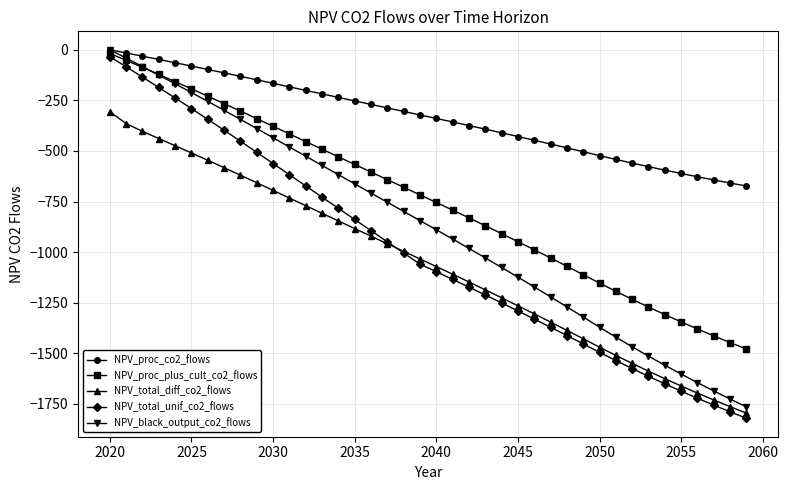

Reading right to left, what are all the values shown in this chart?

NPV_proc_co2_flows: -673.2	-658.4	-643.2	-627.5	-611.3	-594.7	-577.5	-559.9	-541.7	-523.0	-503.7	-484.6	-465.7	-447.1	-428.6	-410.4	-392.3	-374.4	-356.8	-339.3	-322.0	-304.7	-287.4	-270.1	-252.8	-235.4	-218.0	-200.7	-183.3	-165.9	-148.5	-131.2	-114.2	-97.3	-80.7	-64.2	-47.9	-31.7	-15.8	0.0
NPV_proc_plus_cult_co2_flows: -1478.7	-1446.7	-1413.6	-1379.6	-1344.5	-1308.4	-1271.3	-1233.0	-1193.5	-1152.9	-1111.0	-1069.6	-1028.7	-988.2	-948.2	-908.6	-869.4	-830.6	-792.3	-754.4	-716.9	-679.4	-641.8	-604.2	-566.6	-529.0	-491.3	-453.6	-415.9	-378.1	-340.3	-302.9	-266.0	-229.4	-193.2	-157.5	-122.1	-87.1	-52.5	-18.3
NPV_total_diff_co2_flows: -1795.4	-1763.4	-1730.3	-1696.3	-1661.3	-1625.2	-1588.0	-1549.7	-1510.2	-1469.6	-1427.7	-1386.4	-1345.4	-1304.9	-1264.9	-1225.3	-1186.1	-1147.3	-1109.0	-1071.1	-1033.6	-996.1	-958.5	-920.9	-883.3	-845.7	-808.0	-770.3	-732.6	-694.8	-657.0	-619.7	-582.7	-546.1	-509.9	-474.2	-438.7	-403.2	-364.9	-306.2
NPV_total_unif_co2_flows: -1820.9	-1788.8	-1755.8	-1721.8	-1686.7	-1650.6	-1613.4	-1575.1	-1535.7	-1495.1	-1453.2	-1411.8	-1370.9	-1330.4	-1290.4	-1250.7	-1211.6	-1172.8	-1134.5	-1096.6	-1059.1	-1004.0	-948.9	-893.8	-838.6	-783.4	-728.1	-672.8	-617.4	-562.0	-506.6	-451.8	-397.5	-343.9	-290.8	-238.3	-186.4	-135.1	-84.3	-34.1
NPV_black_output_co2_flows: -1764.5	-1725.7	-1685.8	-1644.7	-1602.3	-1558.7	-1513.8	-1467.5	-1419.9	-1370.8	-1320.2	-1270.2	-1220.8	-1171.9	-1123.5	-1075.6	-1028.3	-981.5	-935.2	-889.4	-844.1	-798.7	-753.4	-708.0	-662.5	-617.0	-571.5	-526.0	-480.4	-434.8	-389.1	-344.0	-299.3	-255.1	-211.4	-168.2	-125.5	-83.2	-41.4	0.0